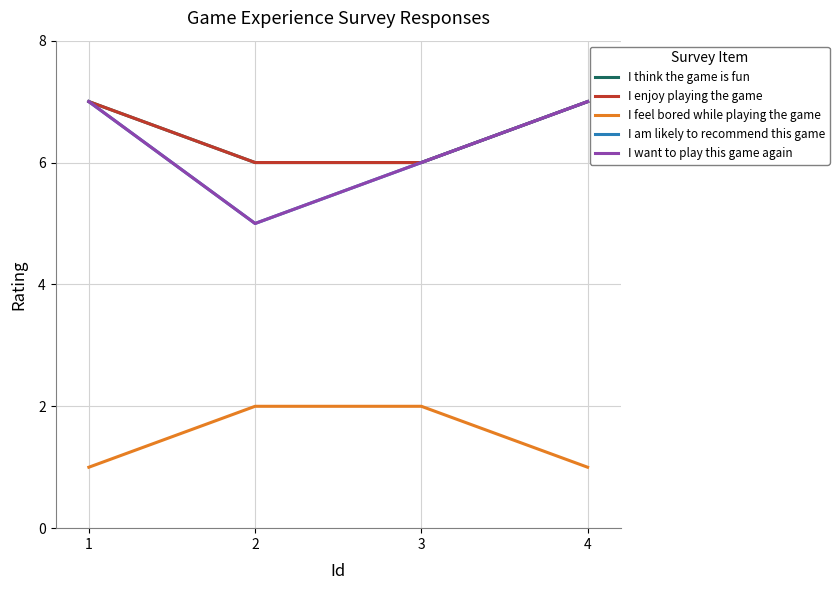

What is the maximum value for I am likely to recommend this game?

7